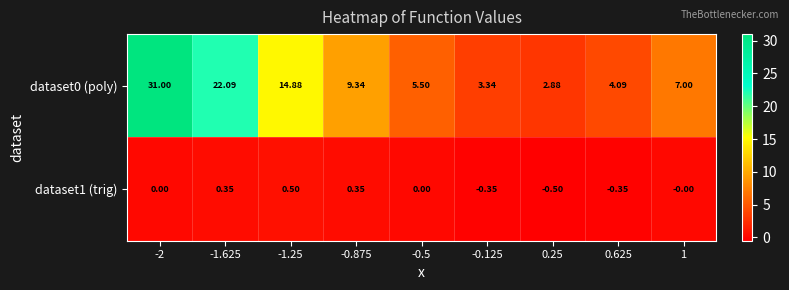

What is the total value across all series at 1?

7.0